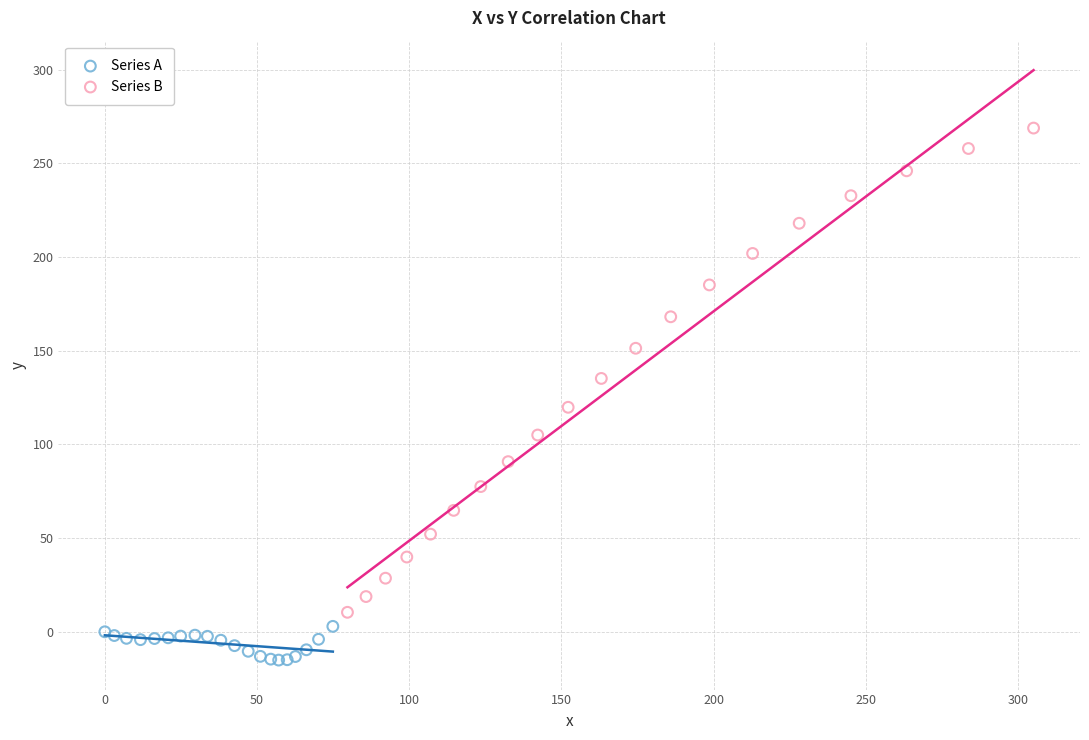

Which series reaches the minimum Y coordinate?

Series A